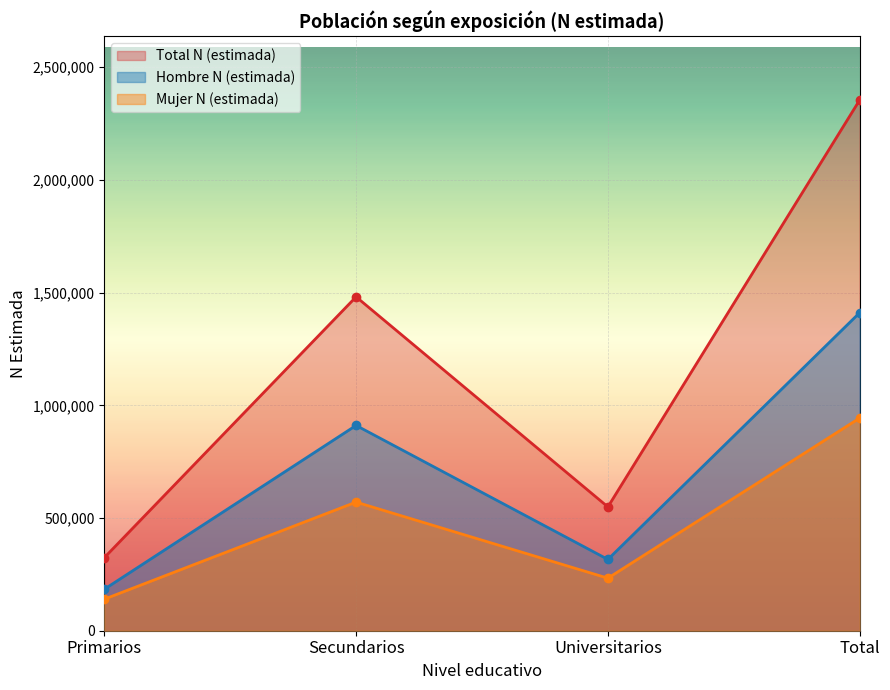

List the labels in order of Mujer N (estimada) value, largest first.

Total, Secundarios, Universitarios, Primarios